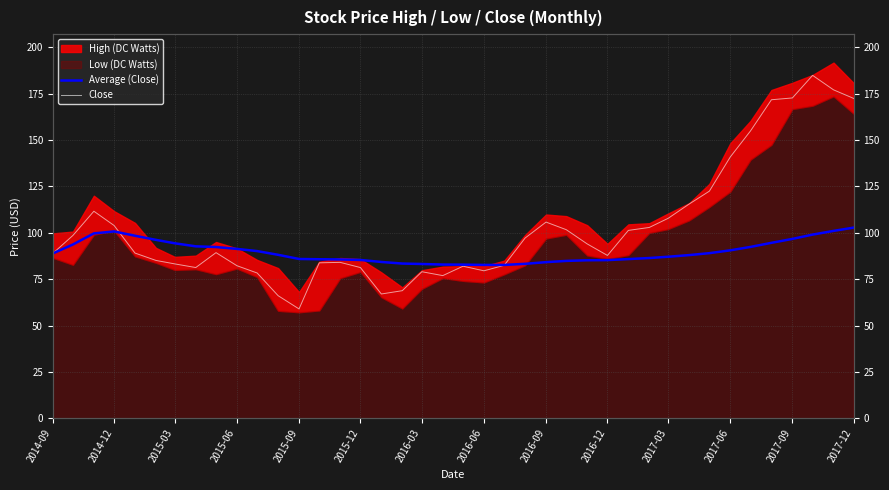

In Average (Close), how many points are higher than both neighbors (excluding endpoints)?

1